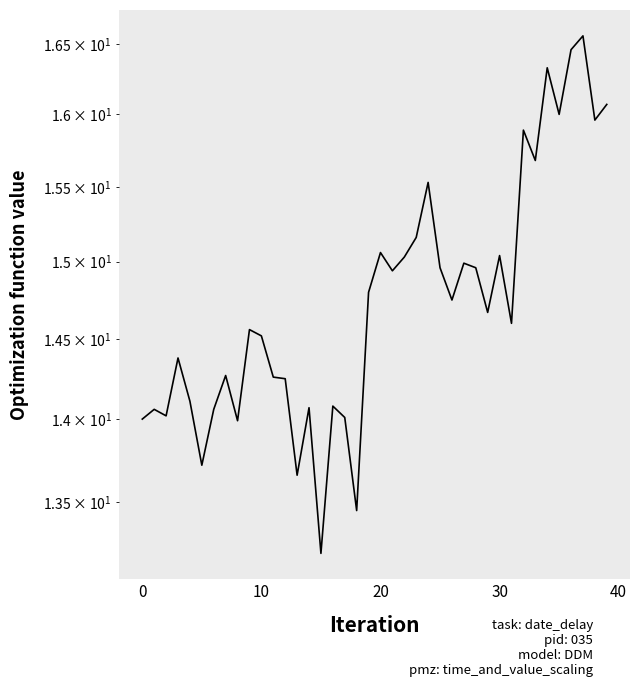

Which category has the lowest value across all series?

15